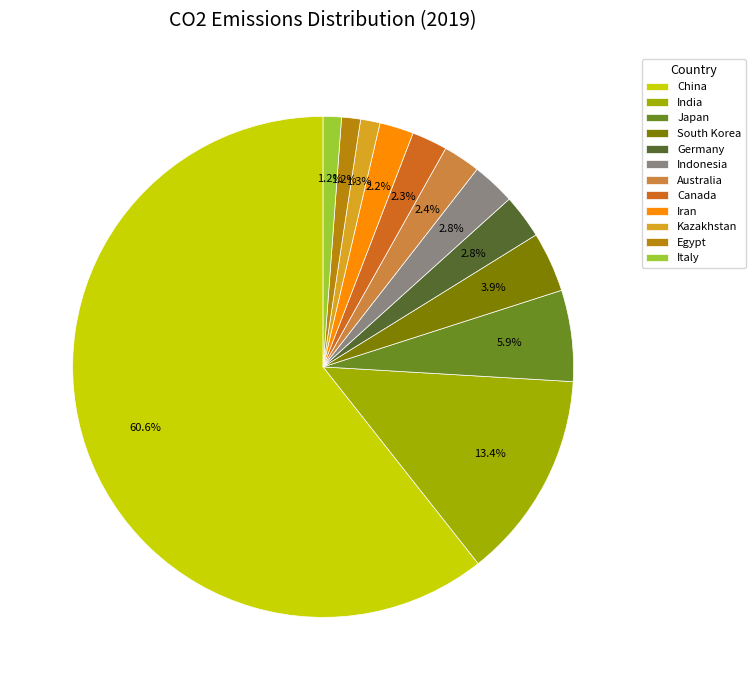

What percentage is NOT represented by Canada?

97.7%